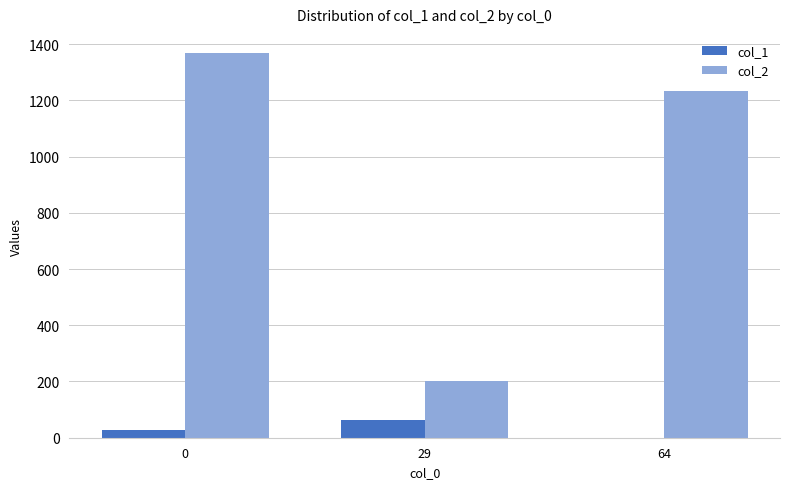

How many positive values does the col_1 series have?

2